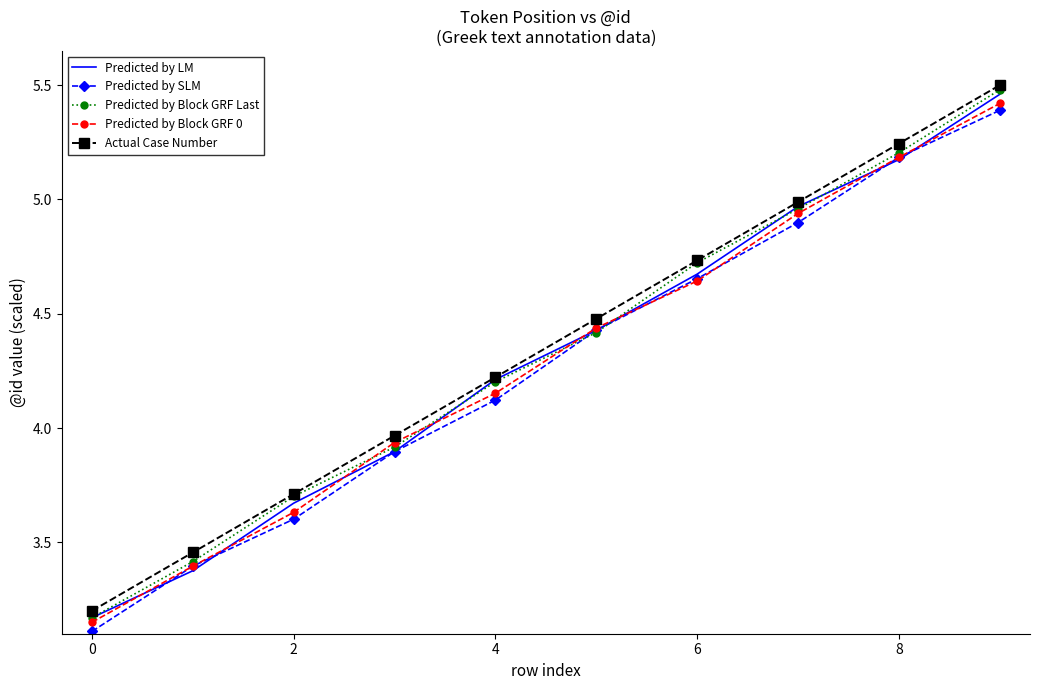

Which series has the widest spread of values?

Predicted by Block GRF Last